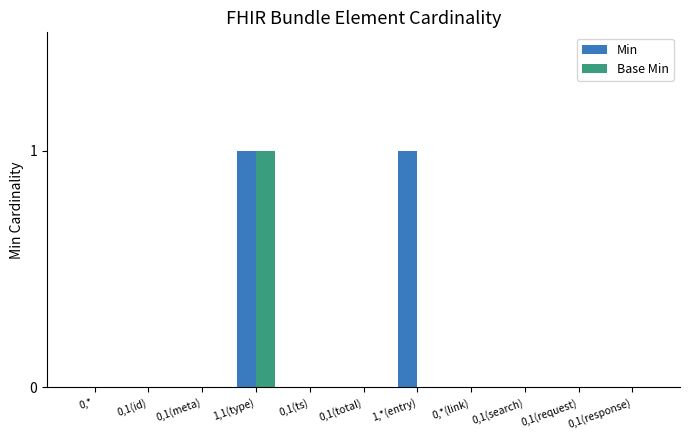

Which series has the largest total across all categories?

Min